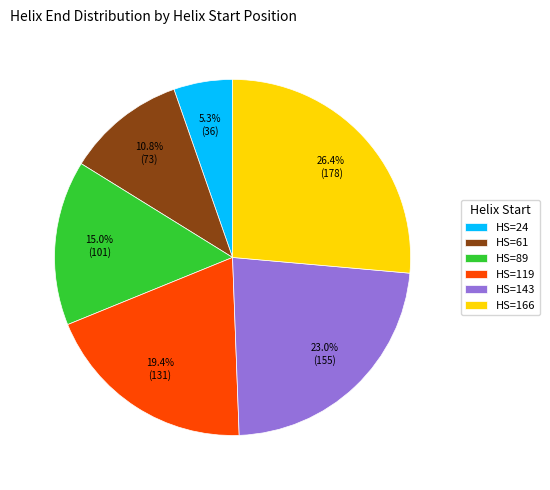

Between HS=143 and HS=89, which is larger?

HS=143